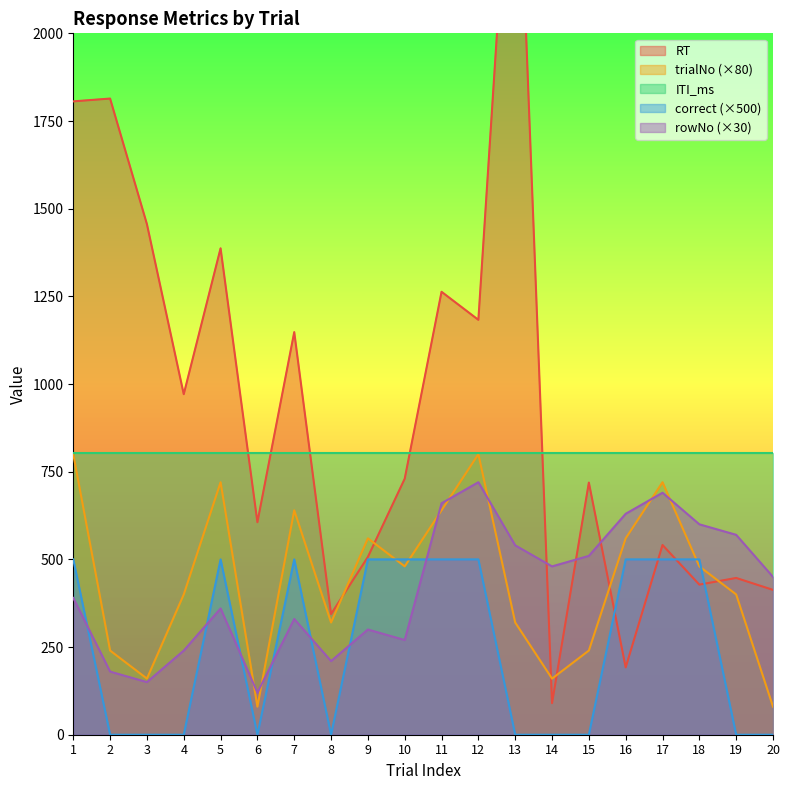

Between 9 and 6, which is larger?

6